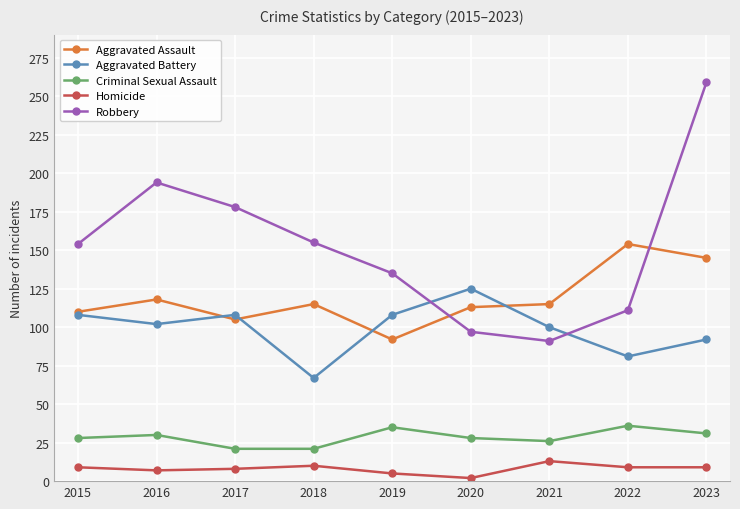

What is the maximum value shown in the chart?

259